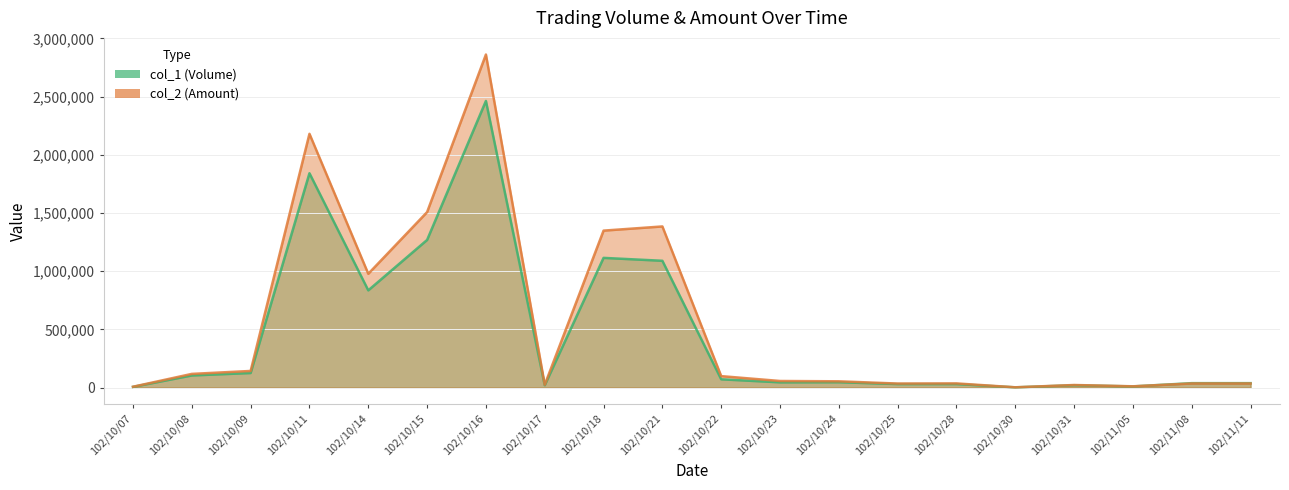

What is the sum of the col_1 (Volume) values at 102/10/17 and 102/11/08?

58000